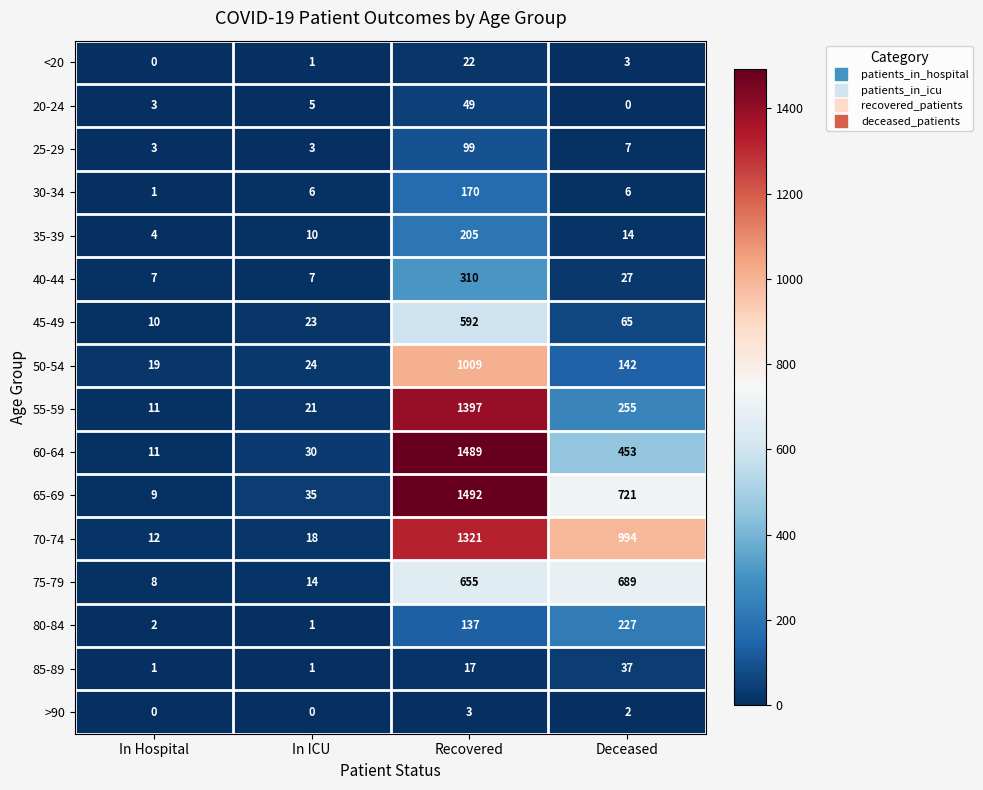

Between In Hospital and Deceased, which series saw the biggest shift?

70-74